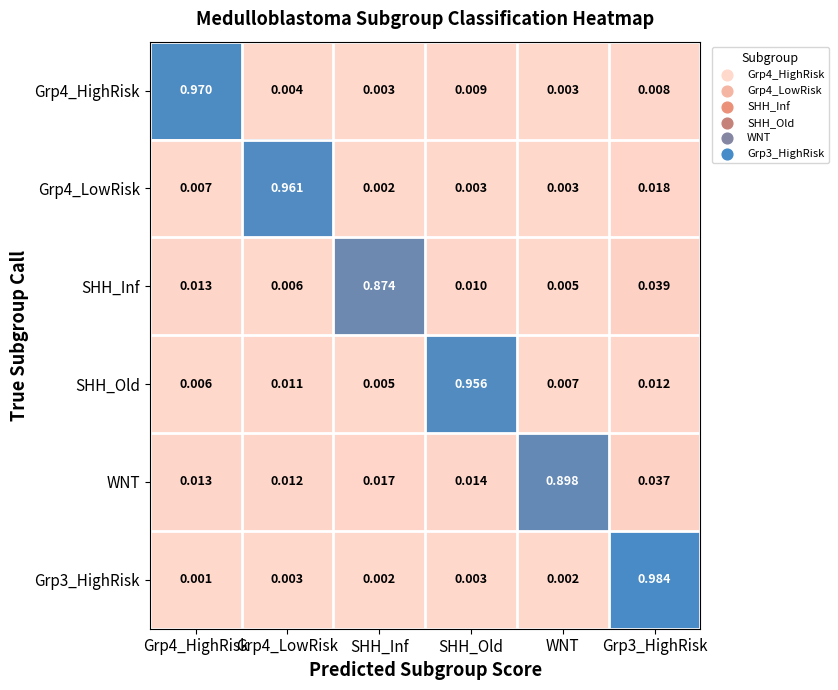

Is the value of Grp4_LowRisk at Grp3_HighRisk greater than the value of SHH_Inf at Grp3_HighRisk?

No